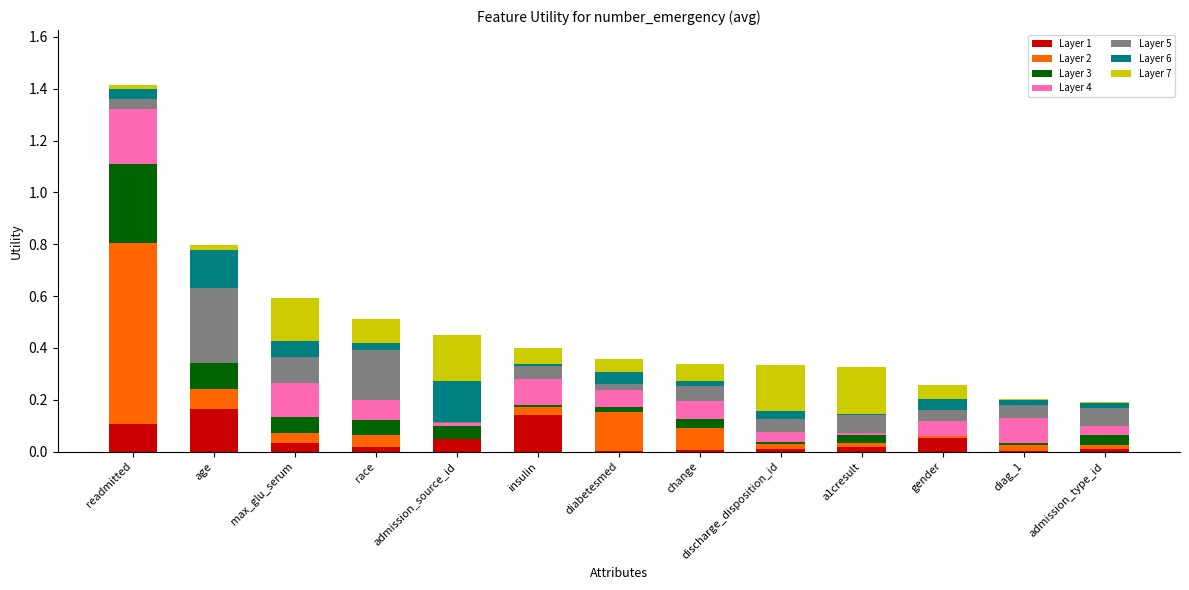

The value of Layer 1 at discharge_disposition_id is 0.0. True or false?

True